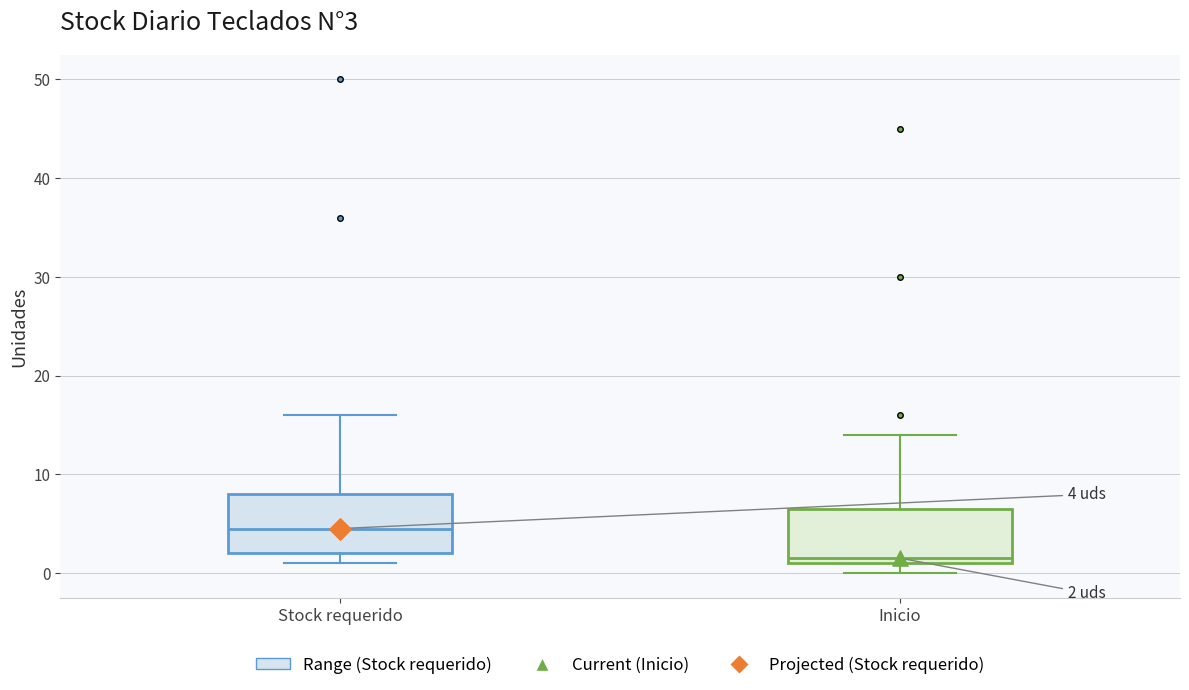

Which box has the highest median line?

Stock requerido